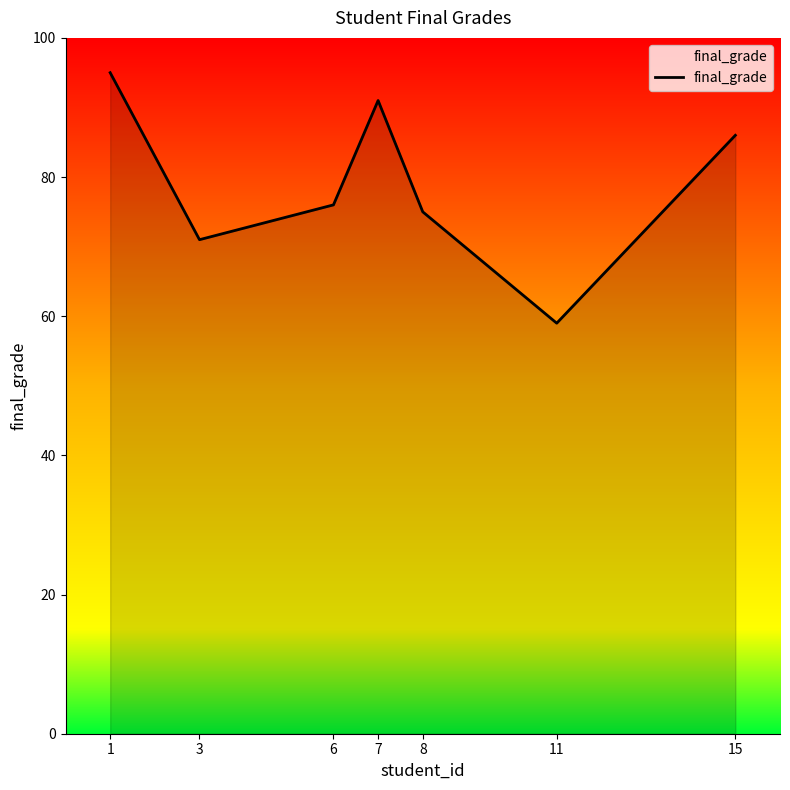

Reading right to left, what are all the values shown in this chart?

86	59	75	91	76	71	95